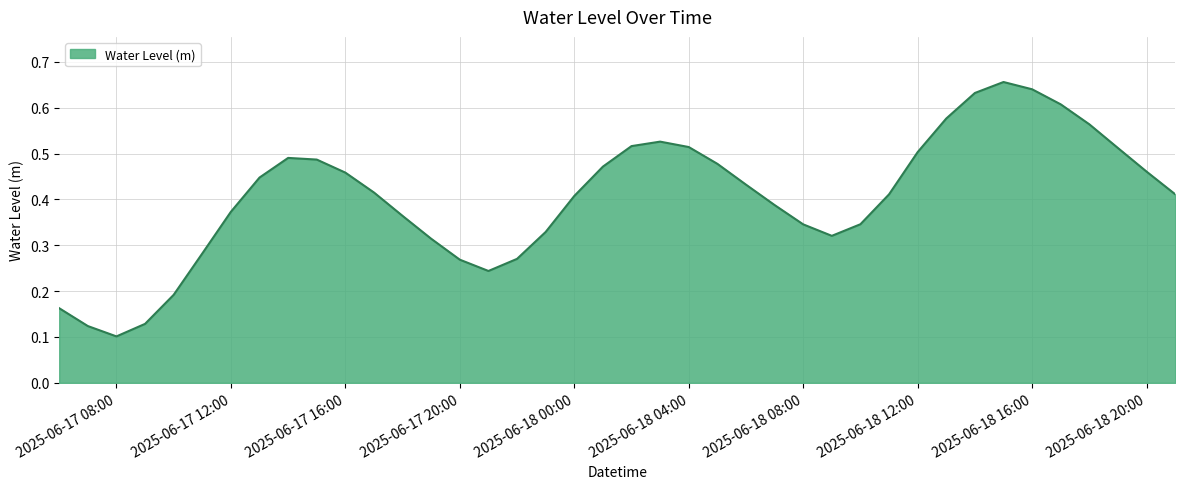

How many lines are shown in the chart?

1